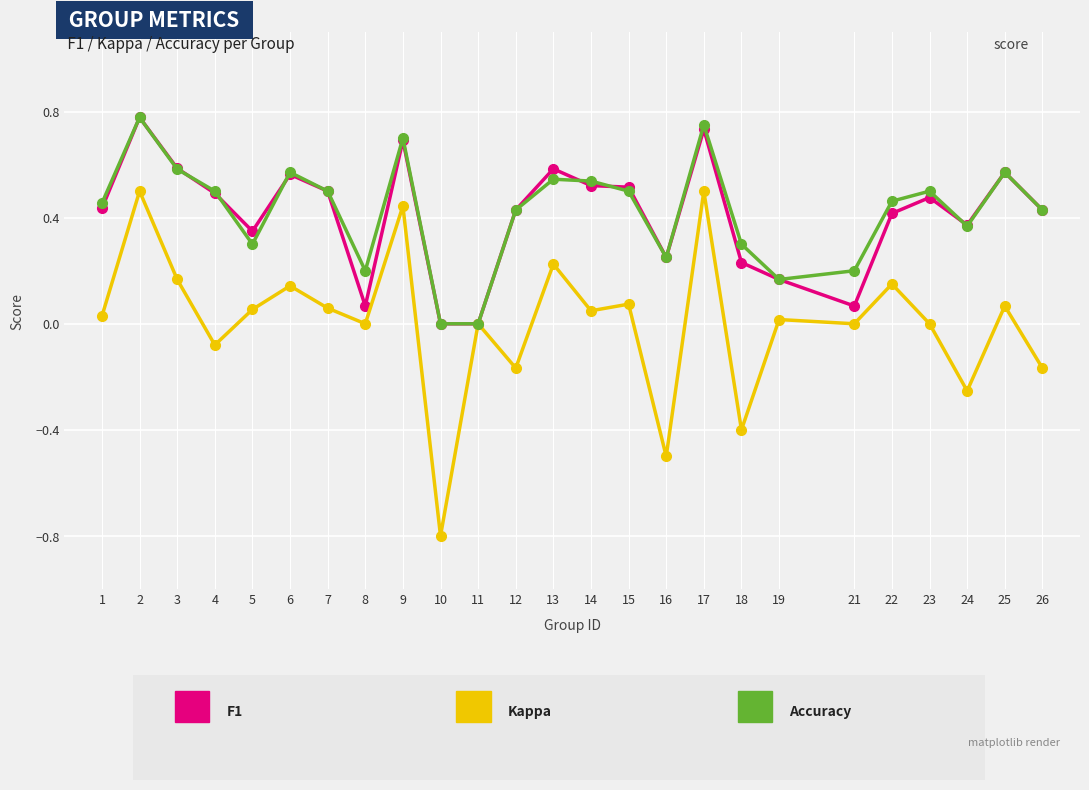

How many lines are shown in the chart?

3